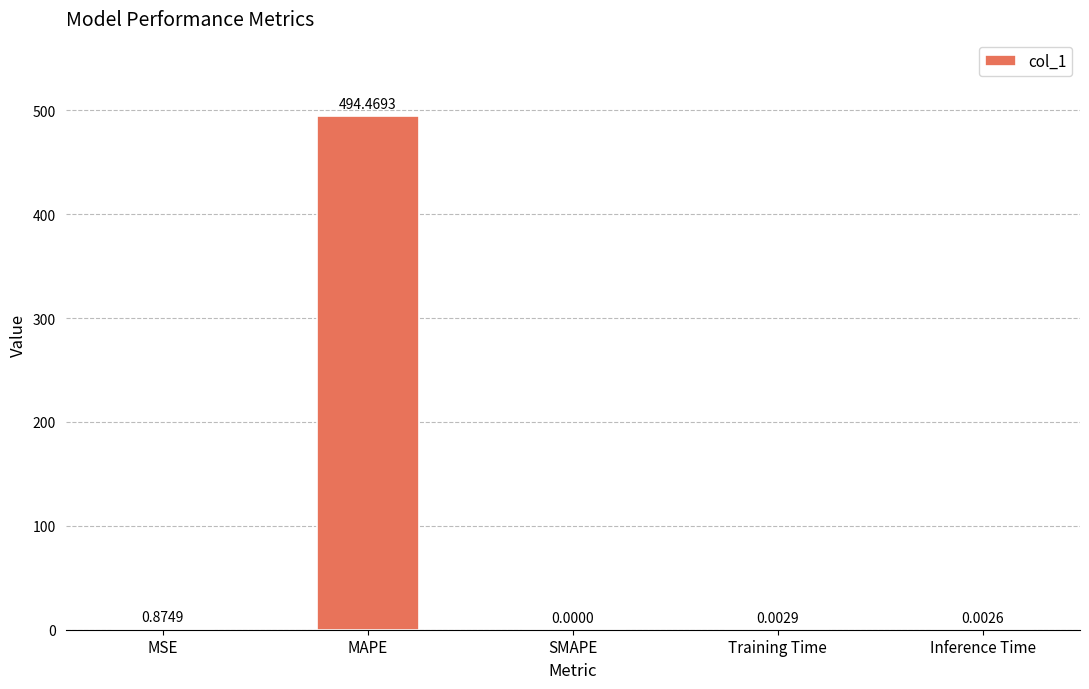

What is the sum of all values?

495.3